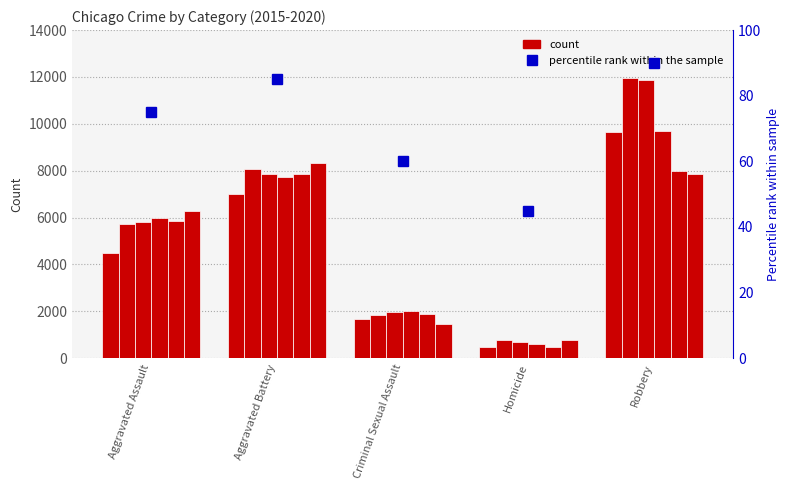

What position from the right is Homicide?

2